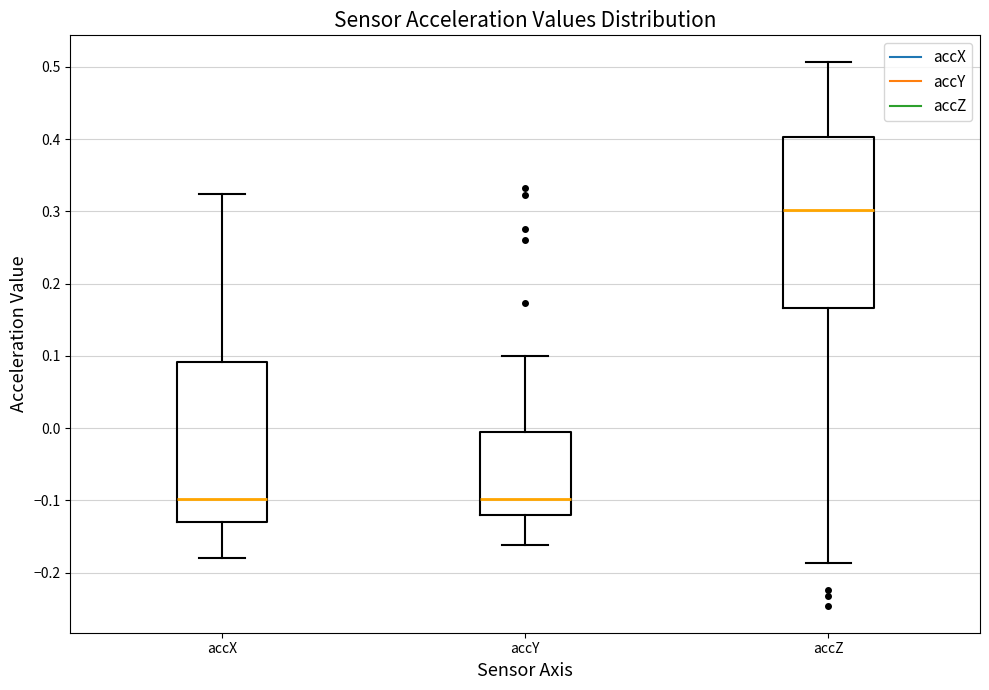

Reading left to right, transcribe this box plot: for each box, give where its median line is, the range the box spans, and where its two whiskers end, as read against the y-axis. The values are not printed on the chart, so give them approximately, as read against the axis.

accX: median -0.10, box -0.13 to 0.09, whiskers -0.18 to 0.32
accY: median -0.10, box -0.12 to 0.00, whiskers -0.16 to 0.10
accZ: median 0.30, box 0.17 to 0.40, whiskers -0.19 to 0.51